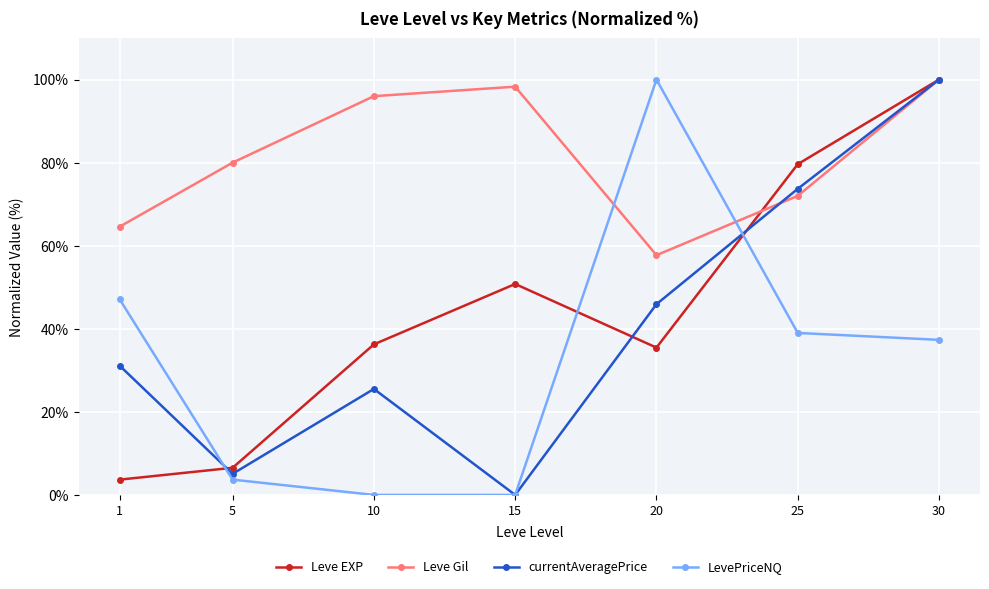

How many lines are shown in the chart?

4